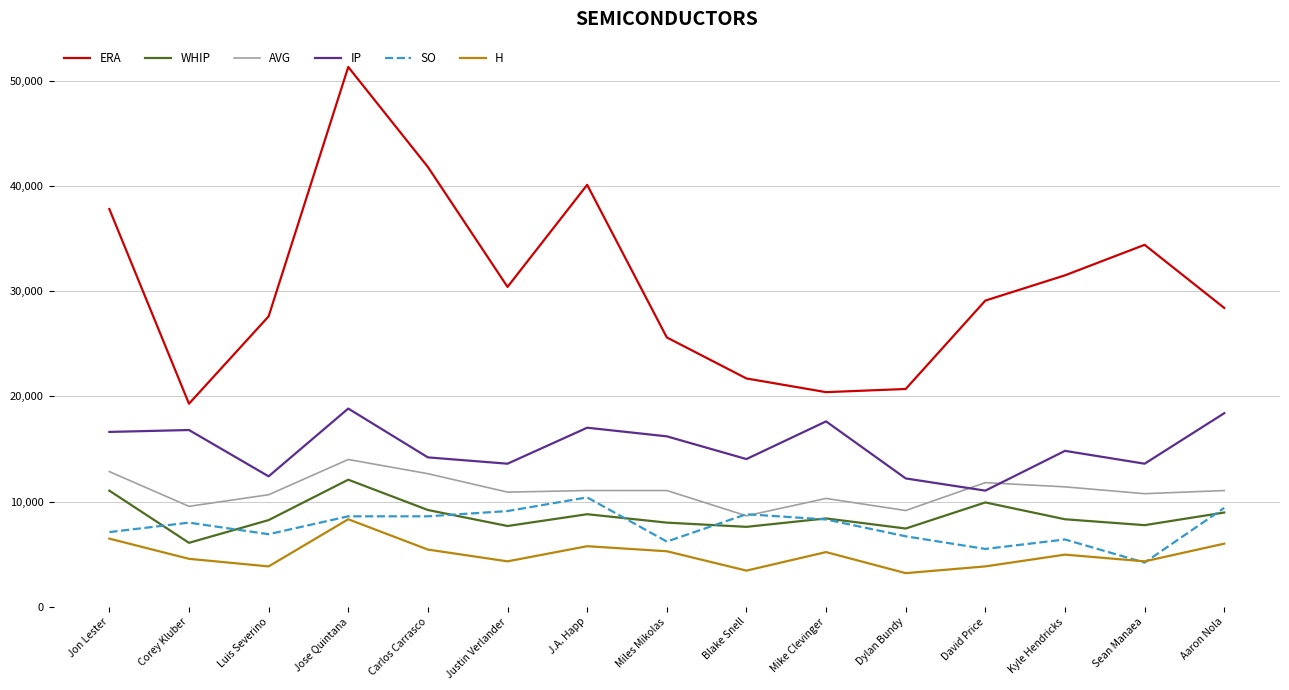

True or false: IP and AVG cross at least once.

True